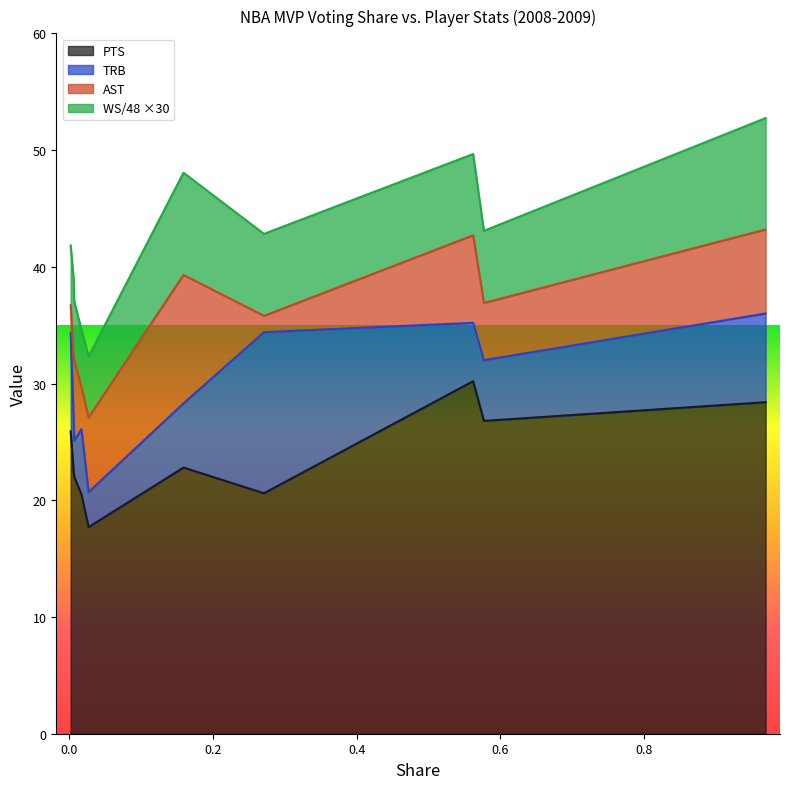

What is the lowest value of the PTS series?

17.7